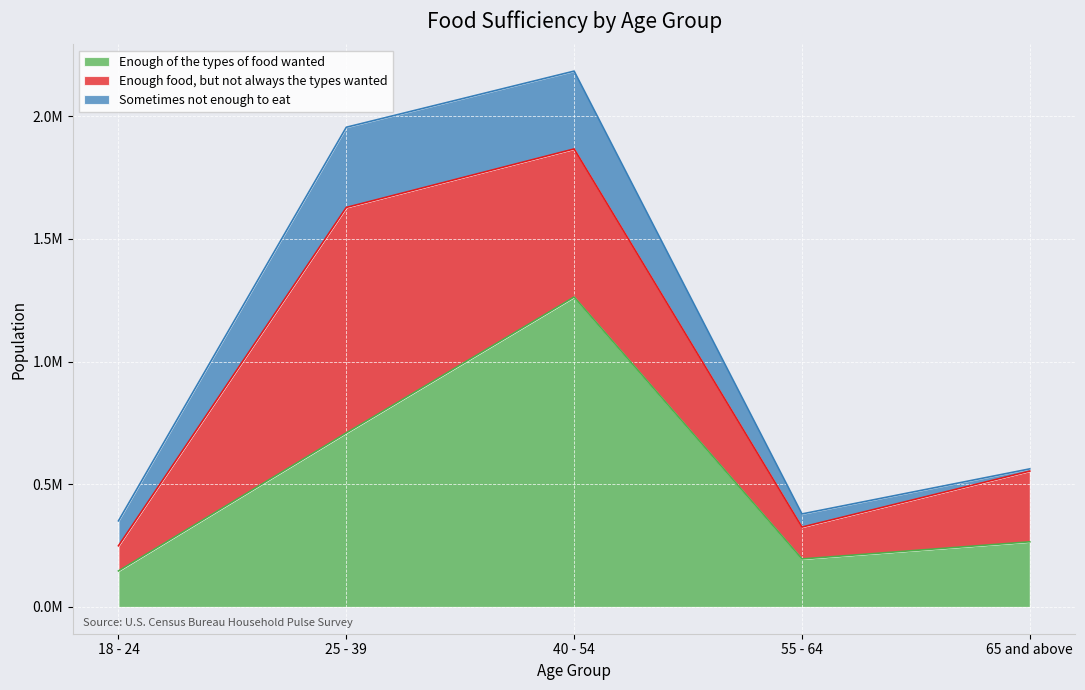

Reading left to right, list all the values displayed in this chart.

Enough of the types of food wanted: 18 - 24=146684	25 - 39=709269	40 - 54=1263300	55 - 64=195606	65 and above=265490
Enough food, but not always the types wanted: 18 - 24=102612	25 - 39=919129	40 - 54=603565	55 - 64=129831	65 and above=288215
Sometimes not enough to eat: 18 - 24=101582	25 - 39=326903	40 - 54=317295	55 - 64=53644	65 and above=9113